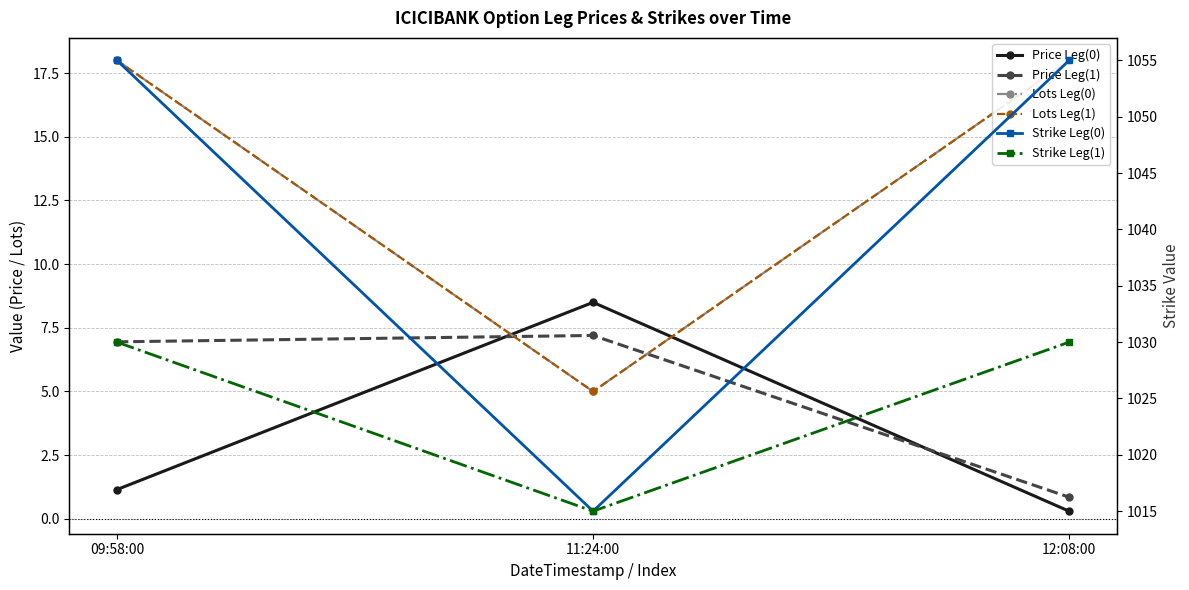

At which category does the chart reach its peak across all series?

09:58:00